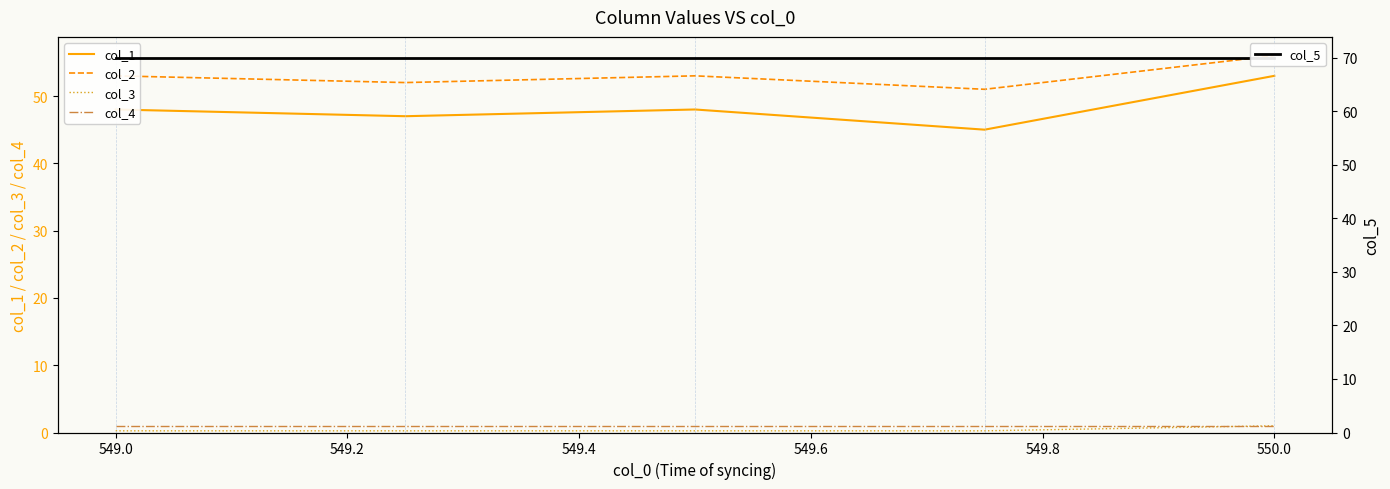

Is this an area chart (filled region under the line)?

No